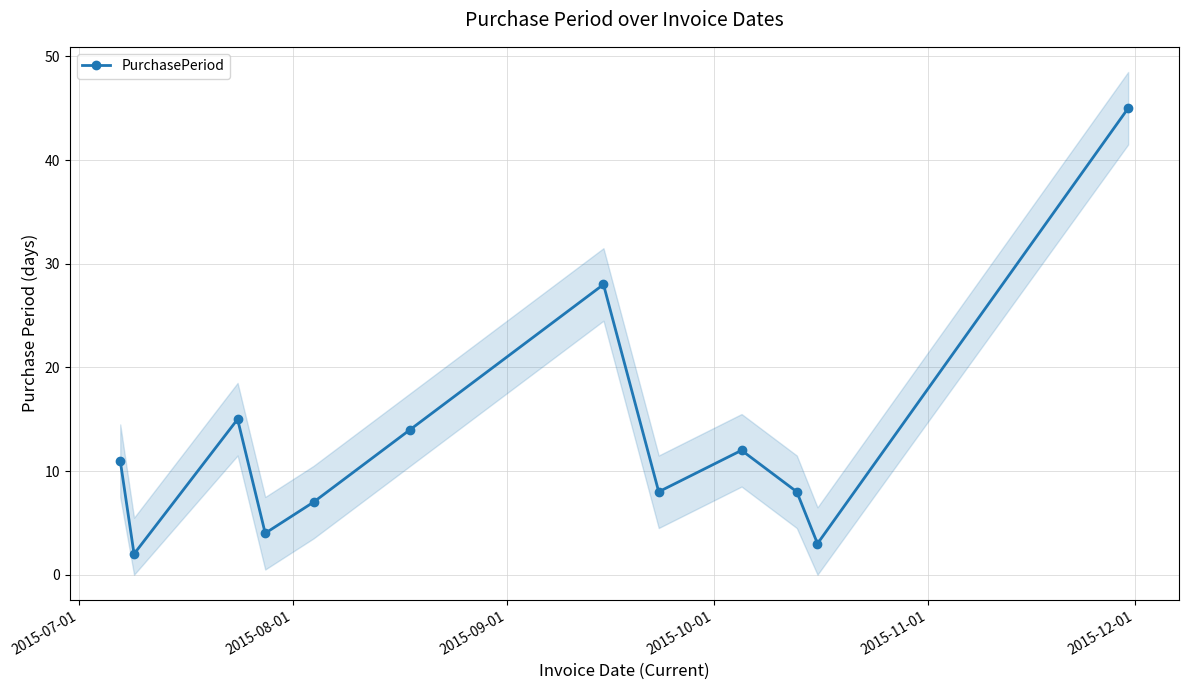

What is the difference between the maximum and minimum values?

43